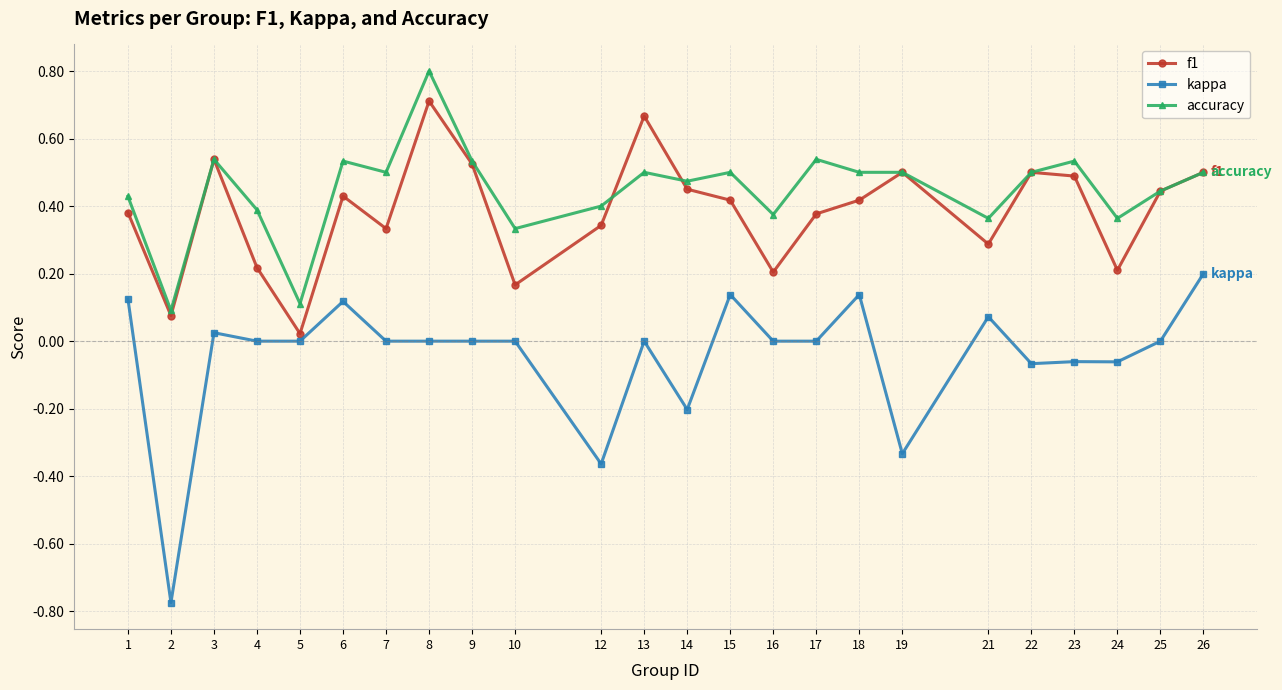

What is the difference between the maximum and minimum values in the kappa series?

1.0